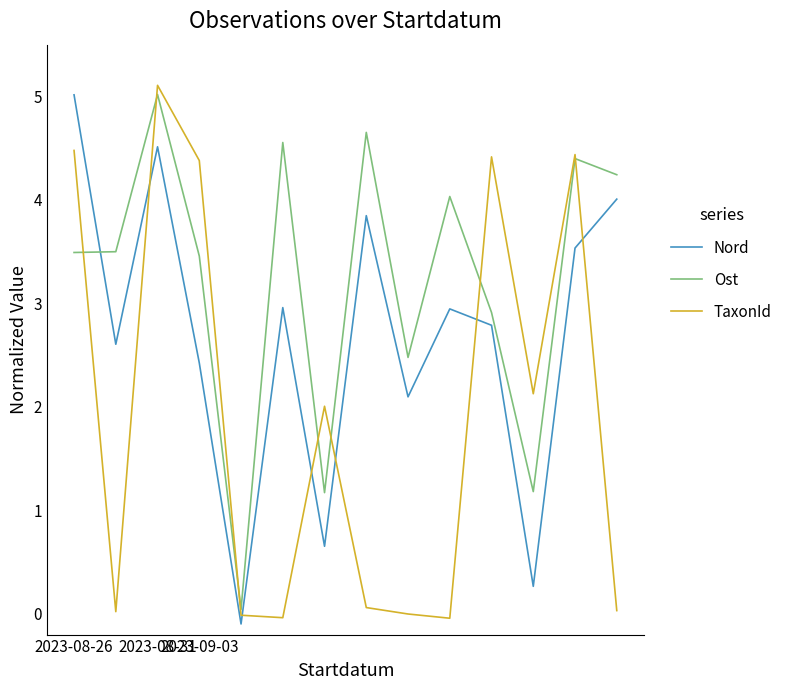

Rank the series by their average value, from lowest to highest.

TaxonId, Nord, Ost